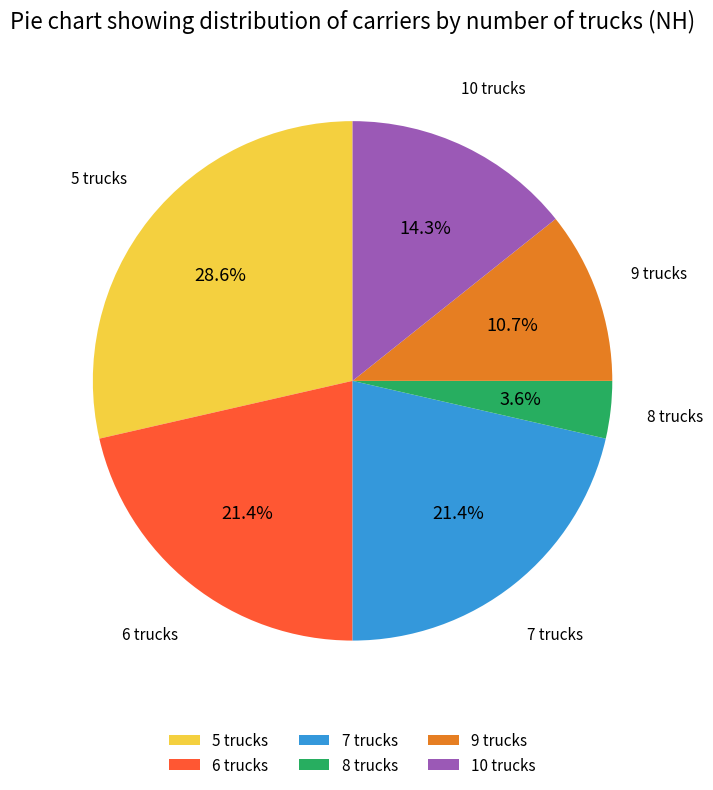

Which slice is the smallest?

8 trucks